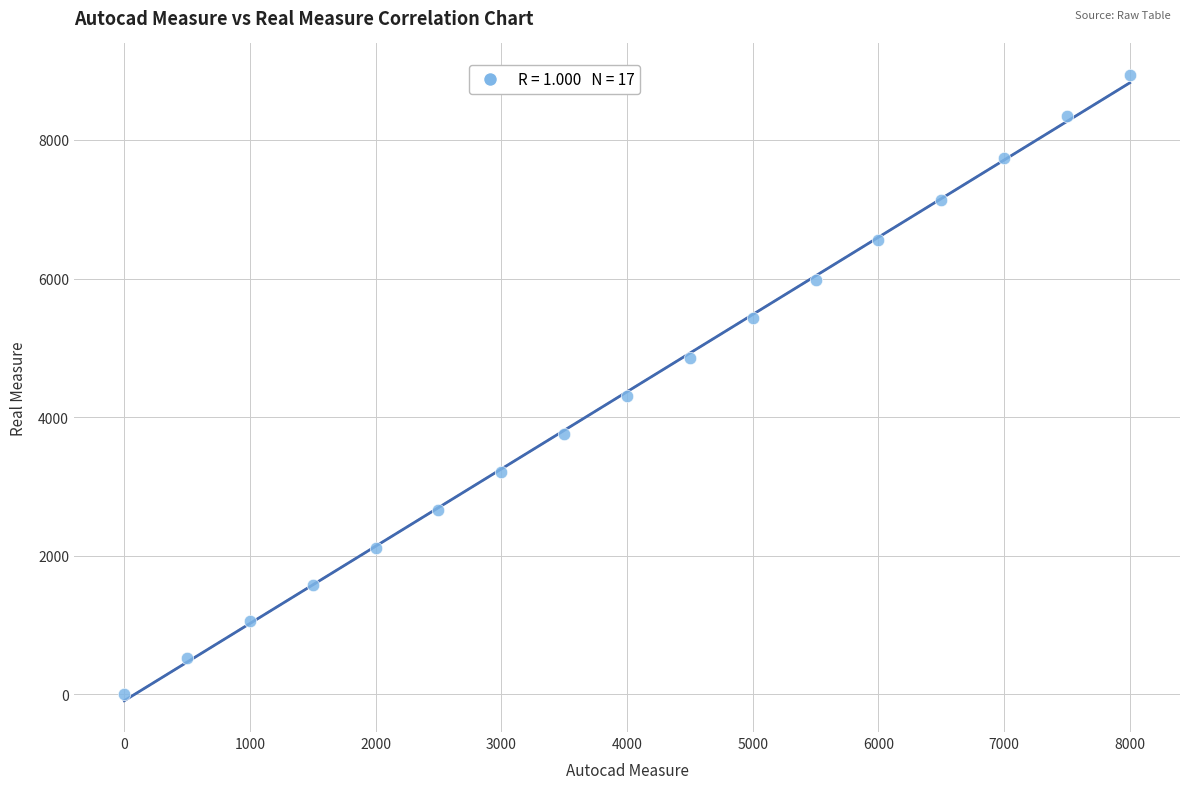

What Y value in the scatter plot is closest to 4470?

4312